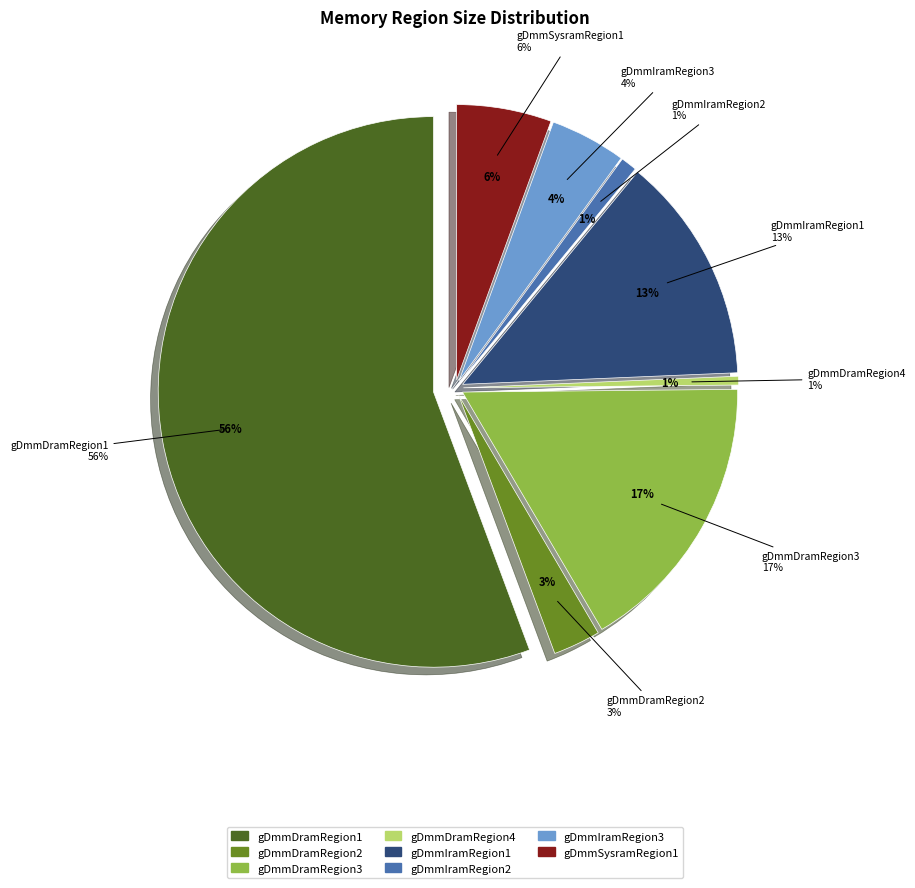

The gDmmDramRegion1 slice represents 56% of the pie. True or false?

True